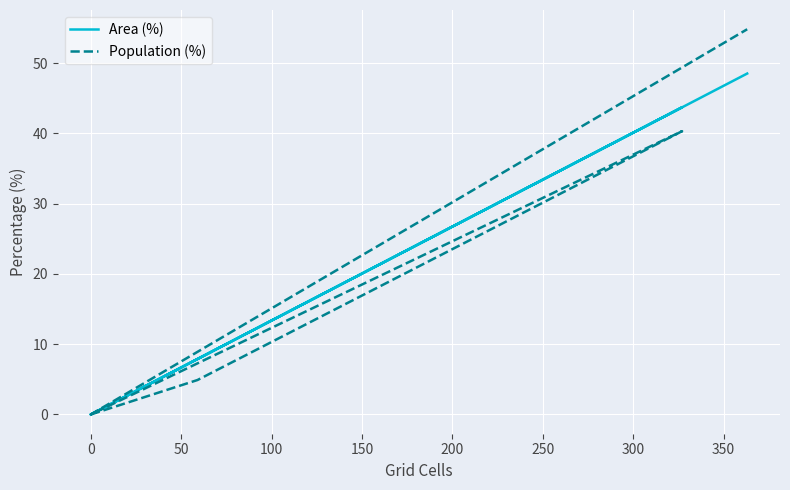

Between 150 and 200, which series saw the biggest shift?

Population (%)